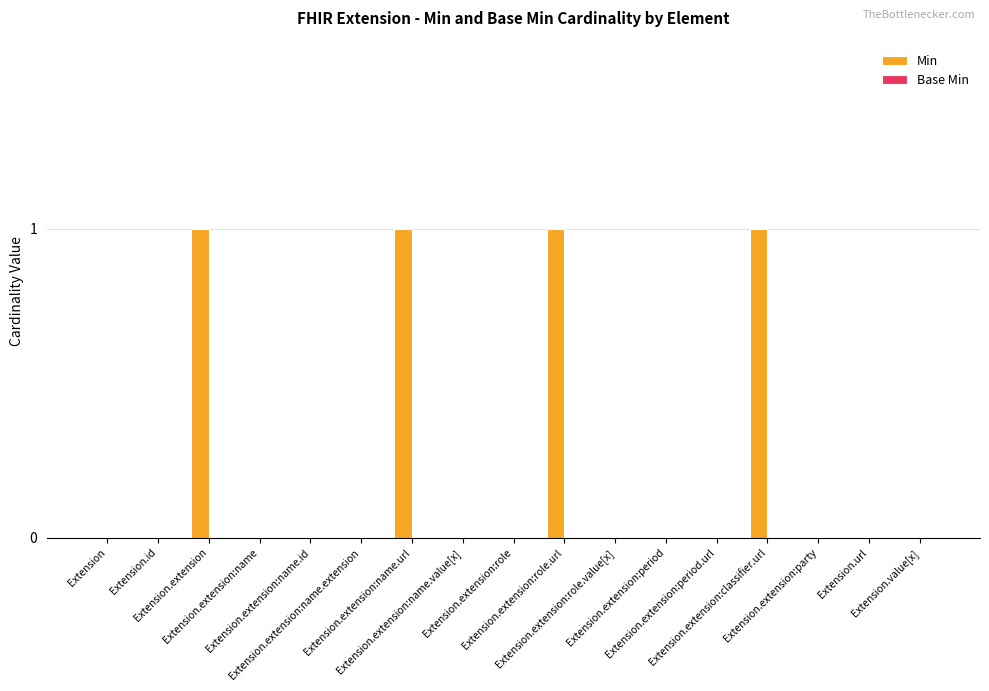

What is the sum of all values?

4